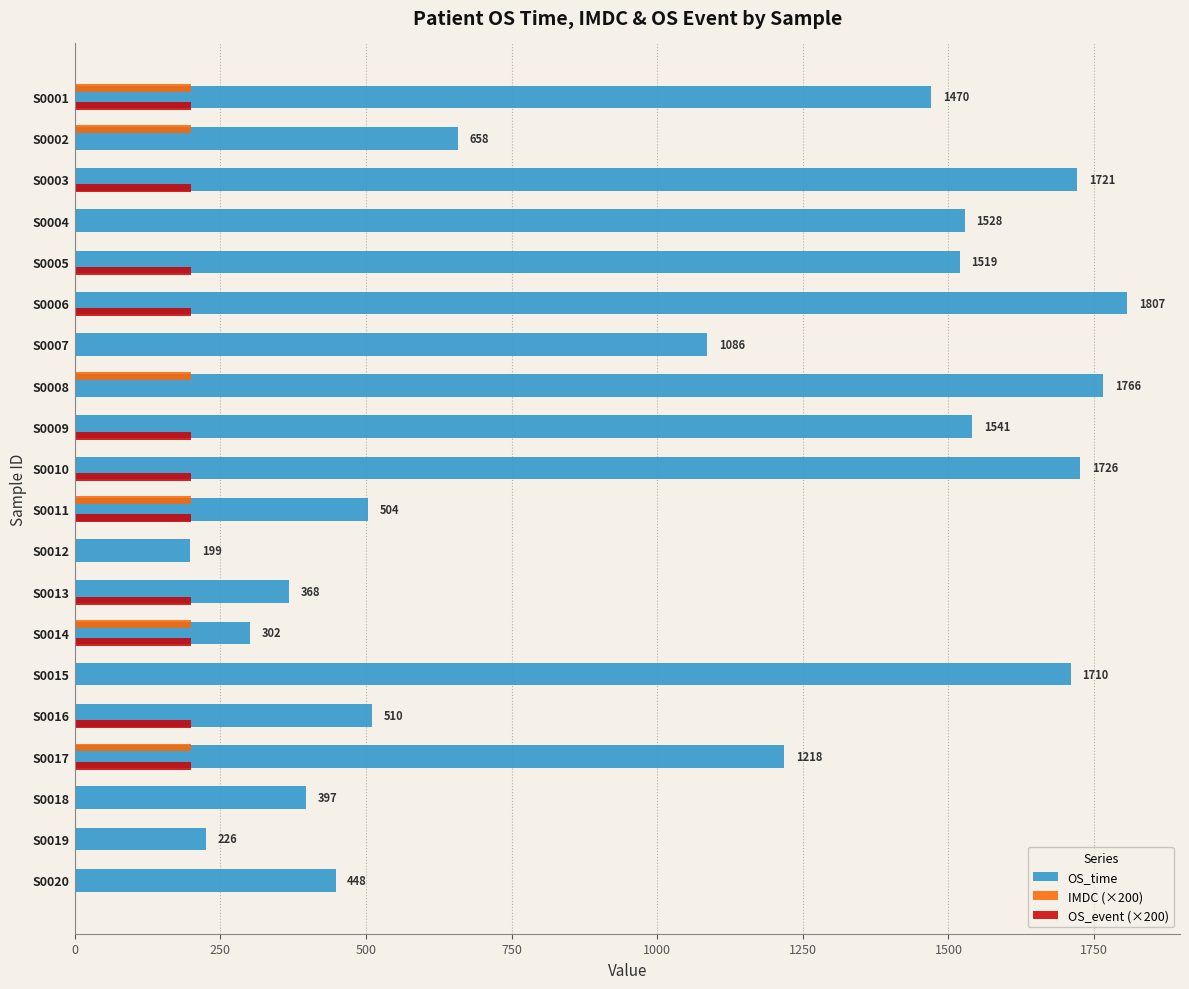

What are all the series names shown in the legend?

OS_time, IMDC (×200), OS_event (×200)